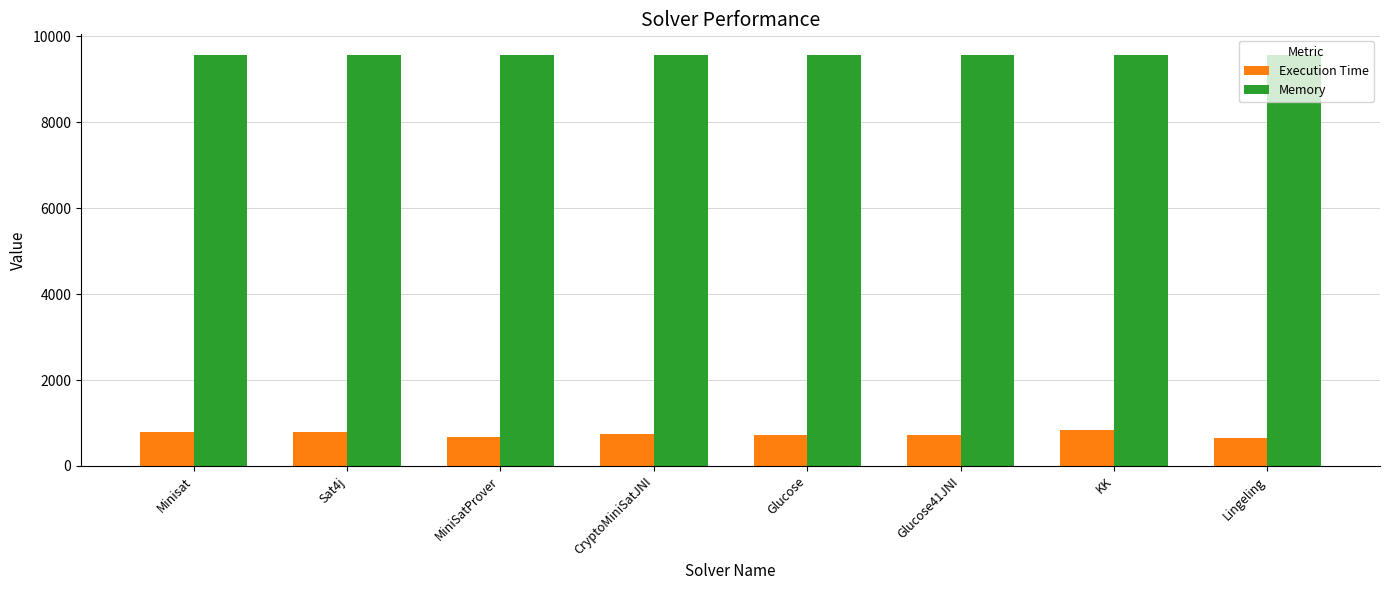

What is the lowest value of the Memory series?

9568